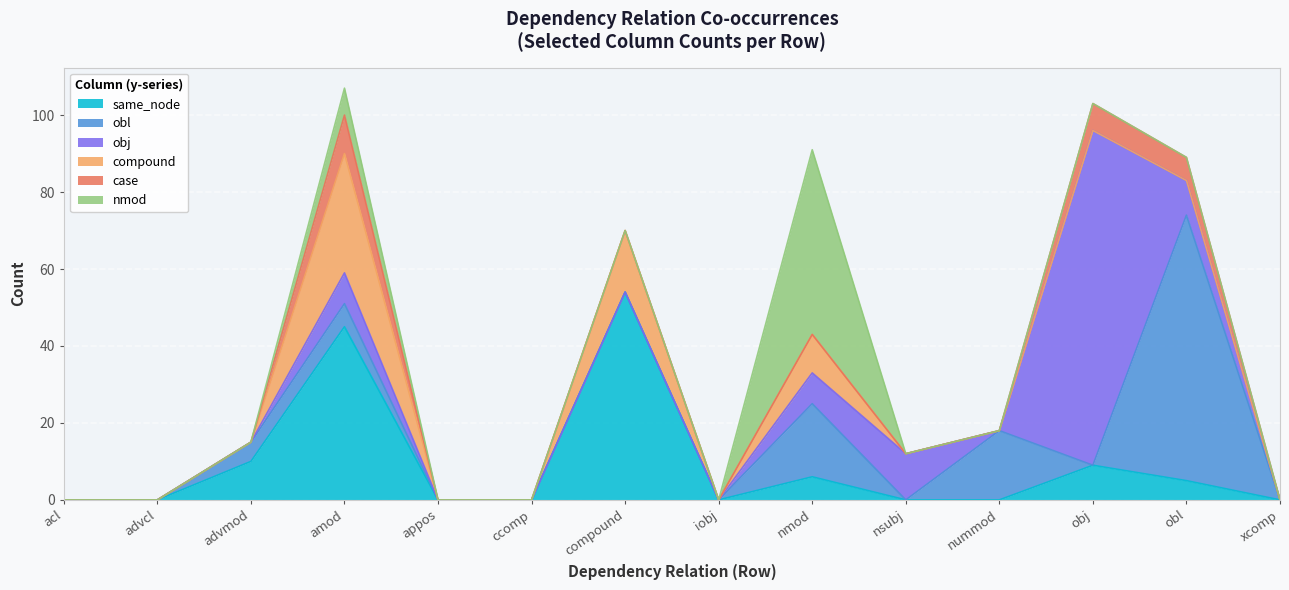

Reading left to right, extract all data points from this chart.

same_node: acl=0	advcl=0	advmod=10	amod=45	appos=0	ccomp=0	compound=54	iobj=0	nmod=6	nsubj=0	nummod=0	obj=9	obl=5	xcomp=0
obl: acl=0	advcl=0	advmod=5	amod=6	appos=0	ccomp=0	compound=0	iobj=0	nmod=19	nsubj=0	nummod=18	obj=0	obl=69	xcomp=0
obj: acl=0	advcl=0	advmod=0	amod=8	appos=0	ccomp=0	compound=0	iobj=0	nmod=8	nsubj=12	nummod=0	obj=87	obl=9	xcomp=0
compound: acl=0	advcl=0	advmod=0	amod=31	appos=0	ccomp=0	compound=16	iobj=0	nmod=10	nsubj=0	nummod=0	obj=0	obl=0	xcomp=0
case: acl=0	advcl=0	advmod=0	amod=10	appos=0	ccomp=0	compound=0	iobj=0	nmod=0	nsubj=0	nummod=0	obj=7	obl=6	xcomp=0
nmod: acl=0	advcl=0	advmod=0	amod=7	appos=0	ccomp=0	compound=0	iobj=0	nmod=48	nsubj=0	nummod=0	obj=0	obl=0	xcomp=0